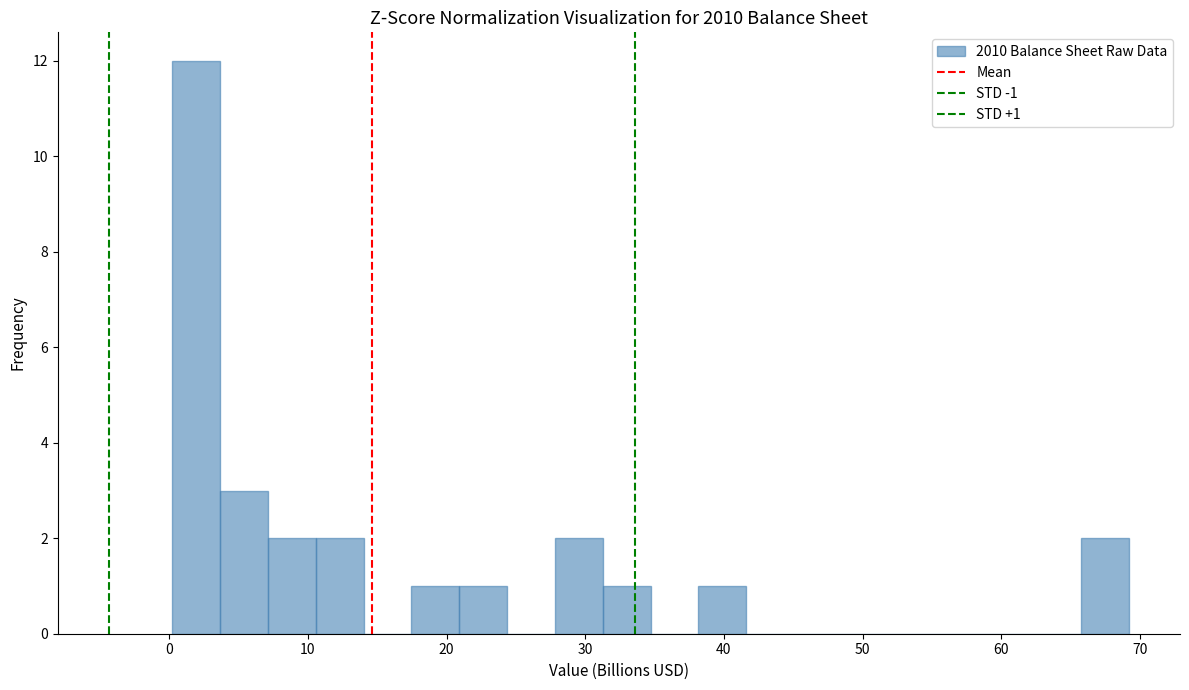

Around what value on the x-axis is the tallest bar? Give the approximate position of its centre, as read against the axis.

2